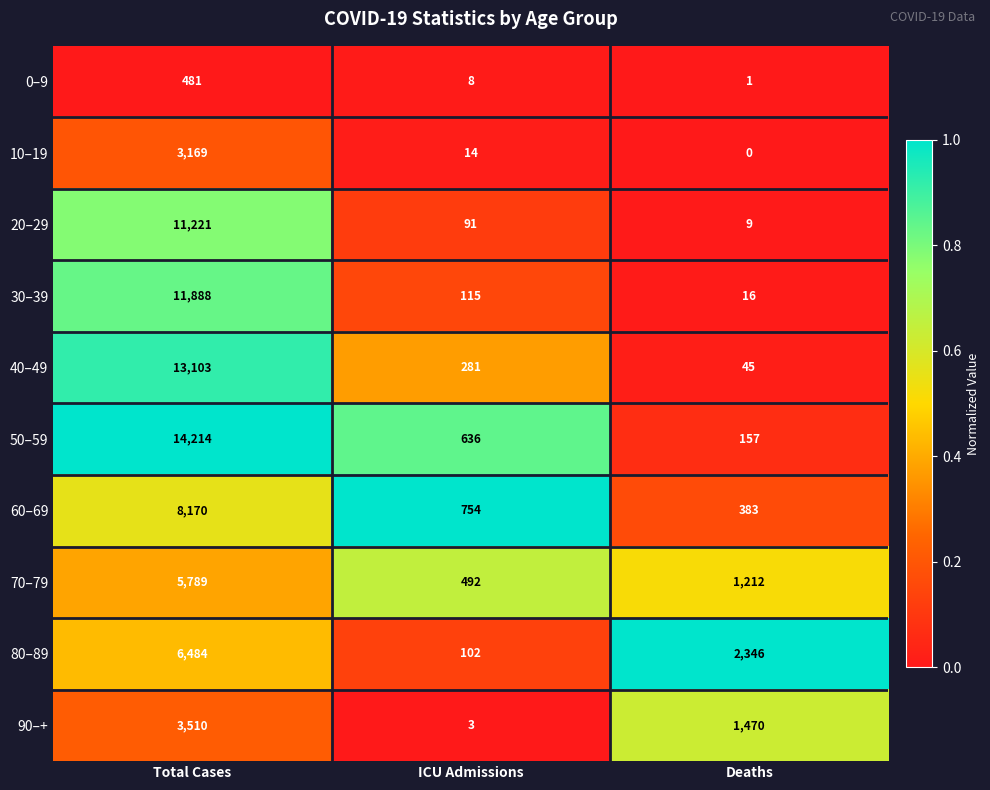

What is the spread (max minus min) of values at Deaths?

2346